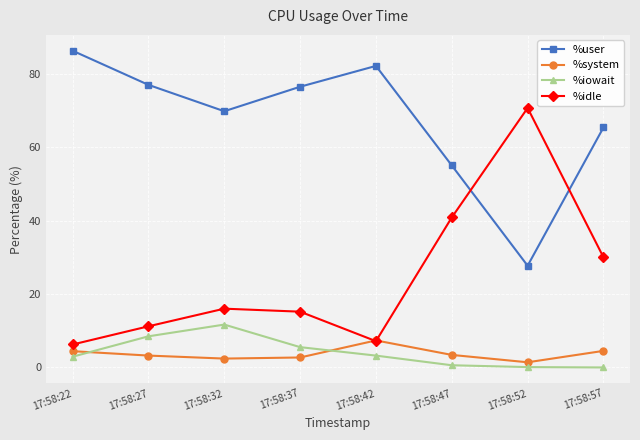

Does the chart display data point markers on the line(s)?

Yes